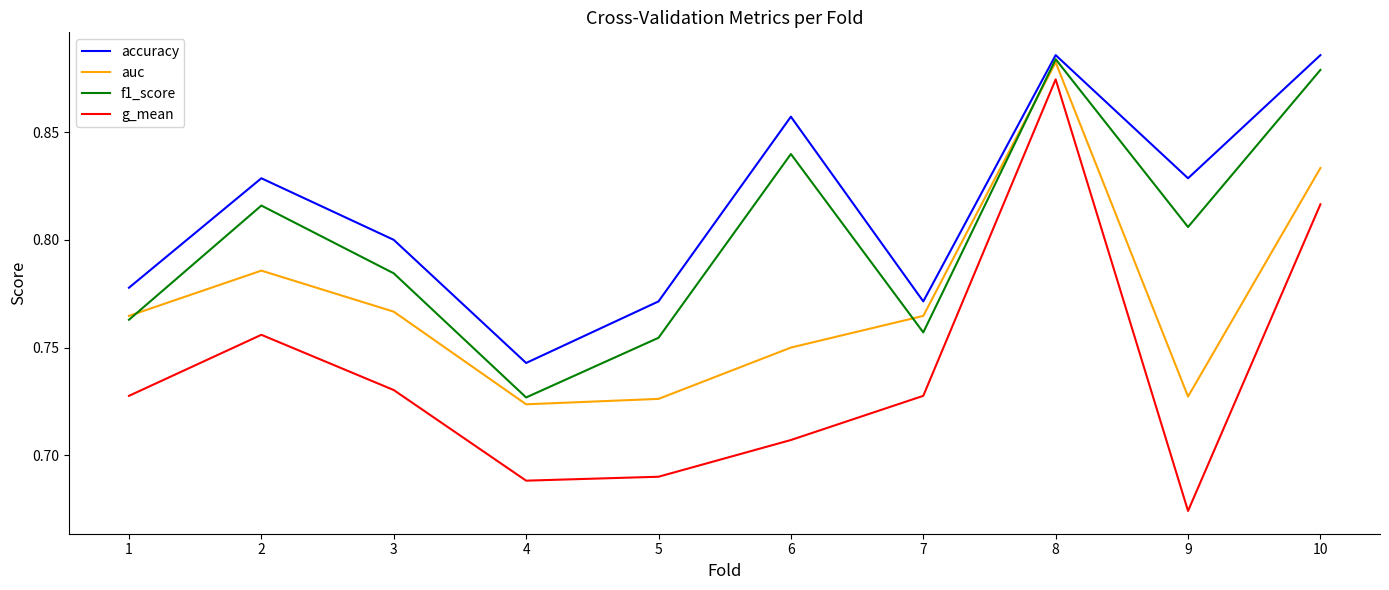

What are all the series names shown in the legend?

accuracy, auc, f1_score, g_mean